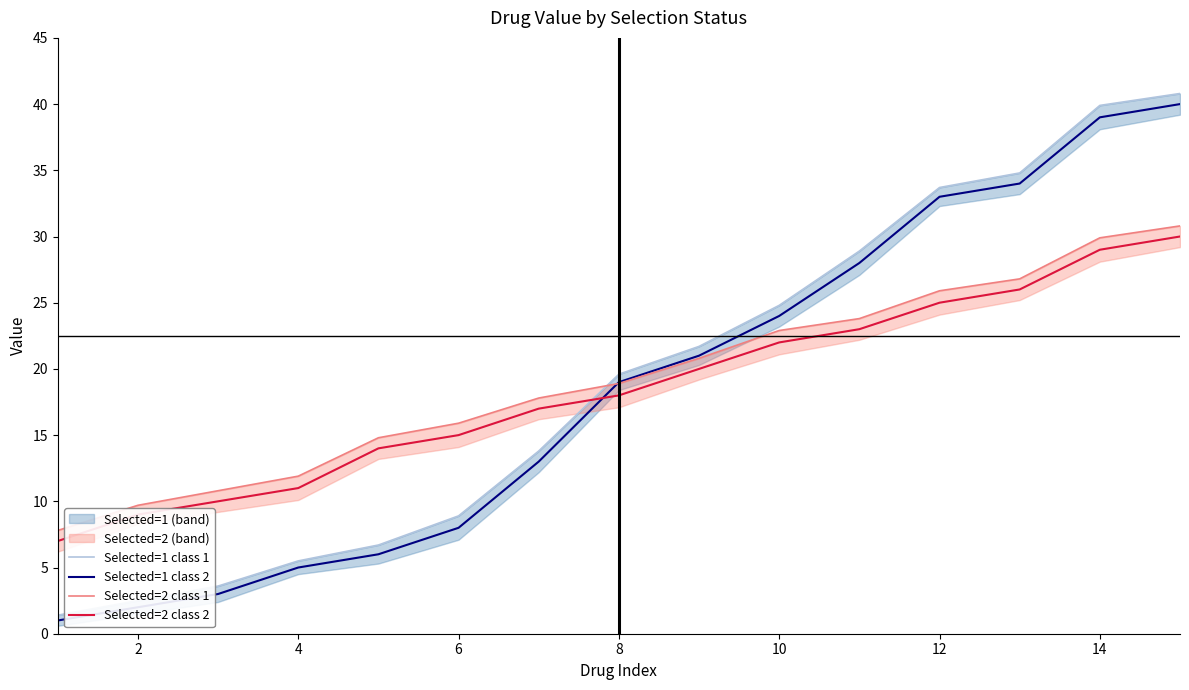

Does the chart display data point markers on the line(s)?

No